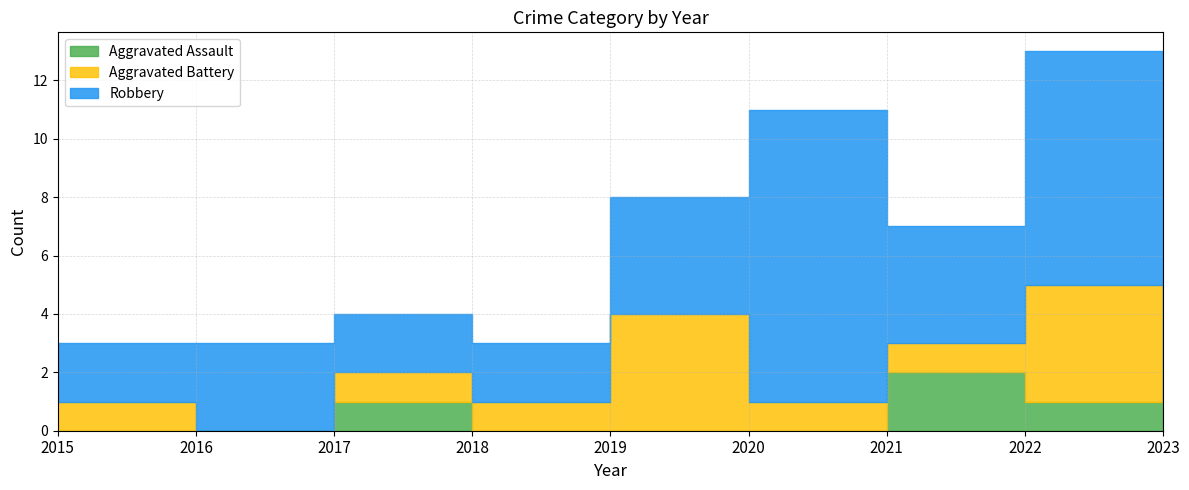

Rank the categories by Aggravated Battery value from lowest to highest.

2016, 2023, 2015, 2017, 2018, 2020, 2021, 2019, 2022